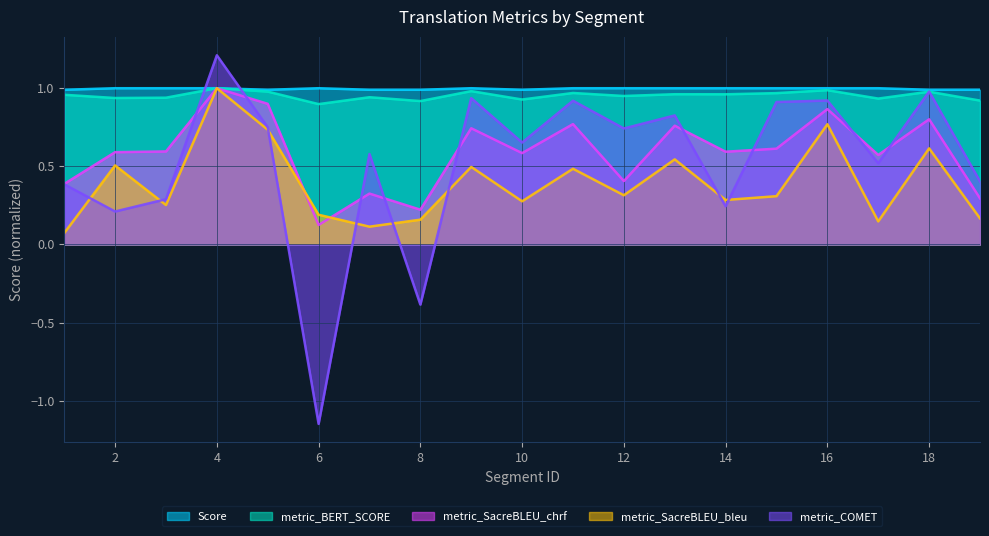

What is the difference between the metric_SacreBLEU_chrf values at 14 and 9?

0.2